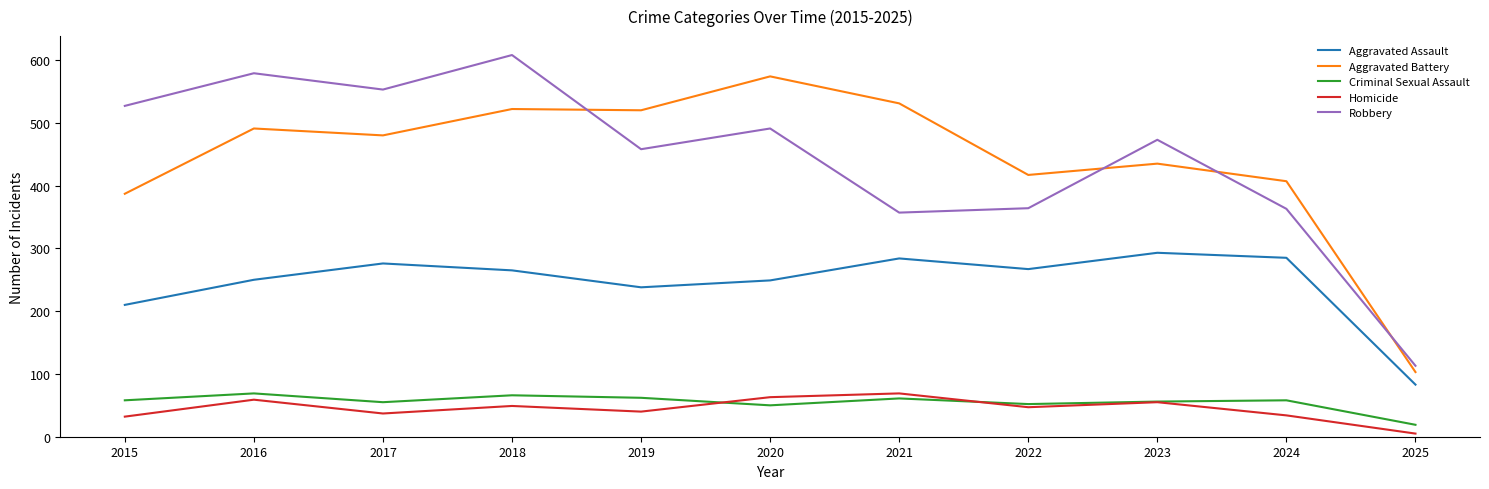

What is the minimum value shown in the chart?

5